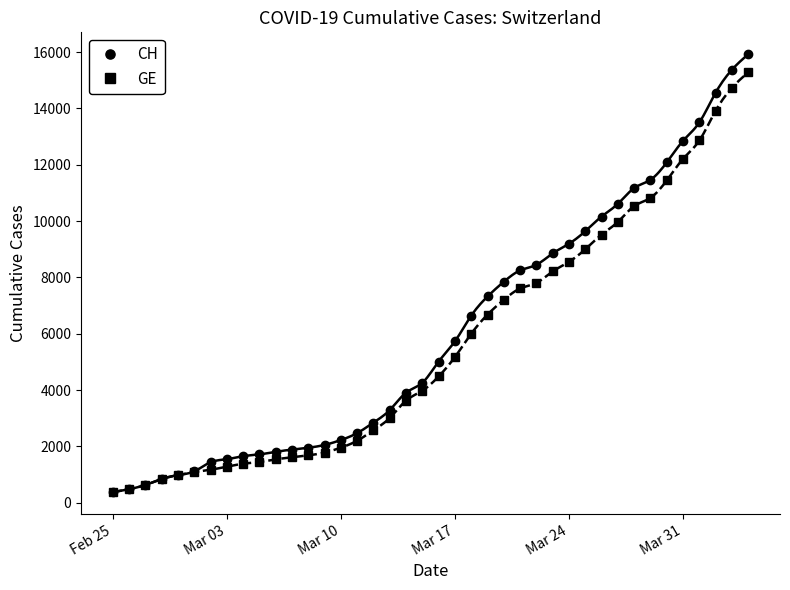

Does the chart have visible grid lines?

No